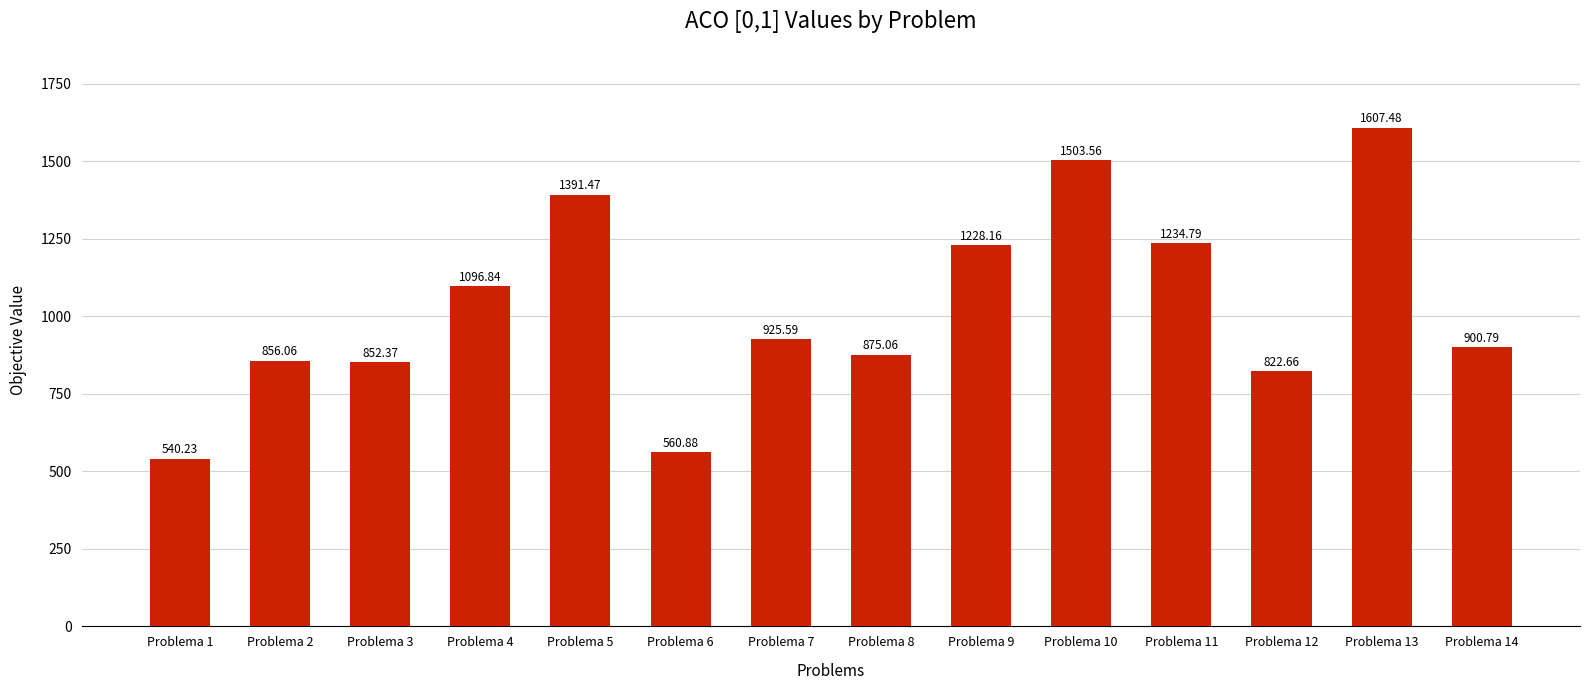

What is the approximate value at Problema 13?

1607.5